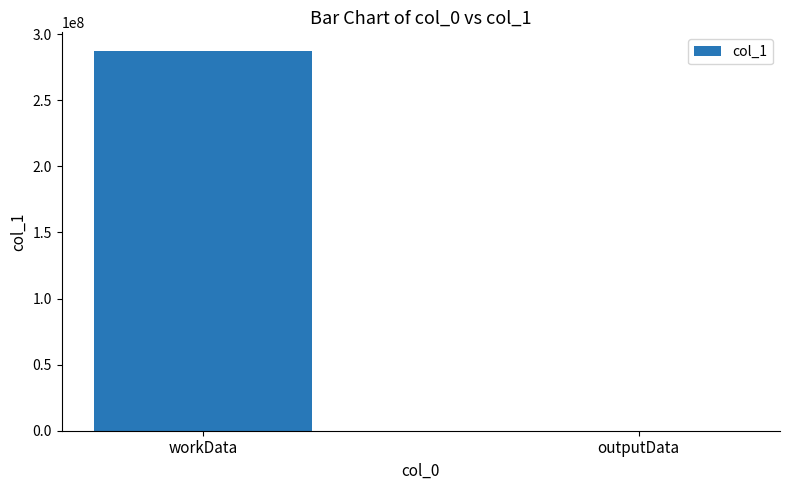

How many categories are shown in the chart?

2